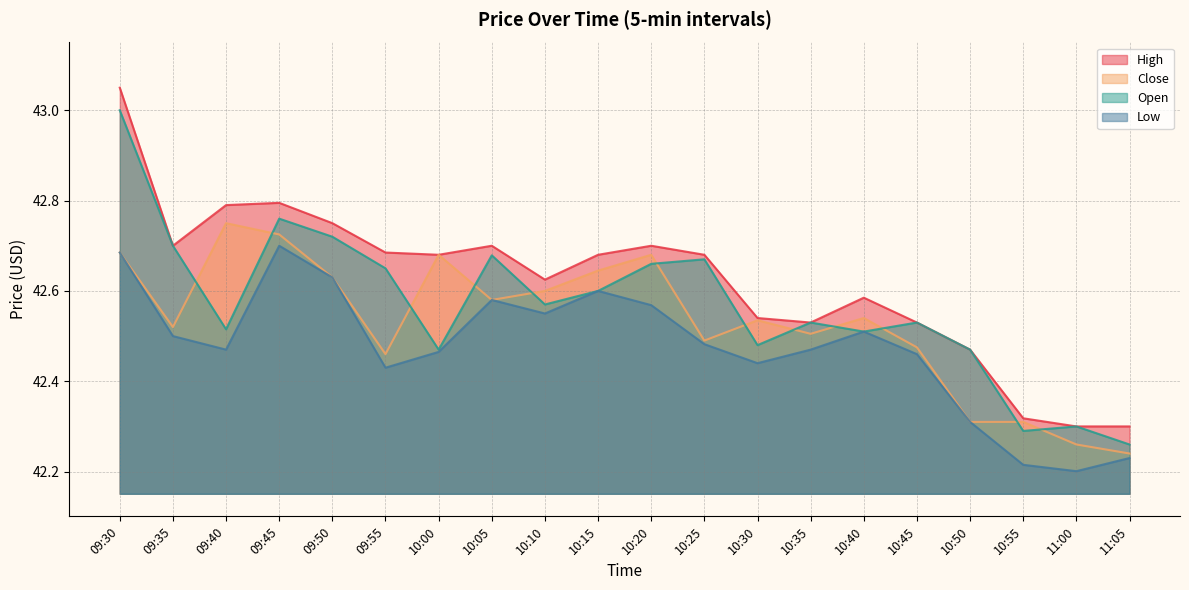

How many data points does each series have?

20